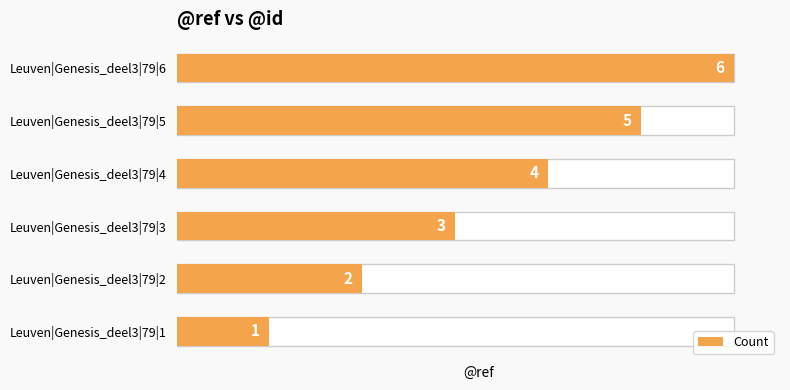

Reading left to right, list all the values displayed in this chart.

1	2	3	4	5	6